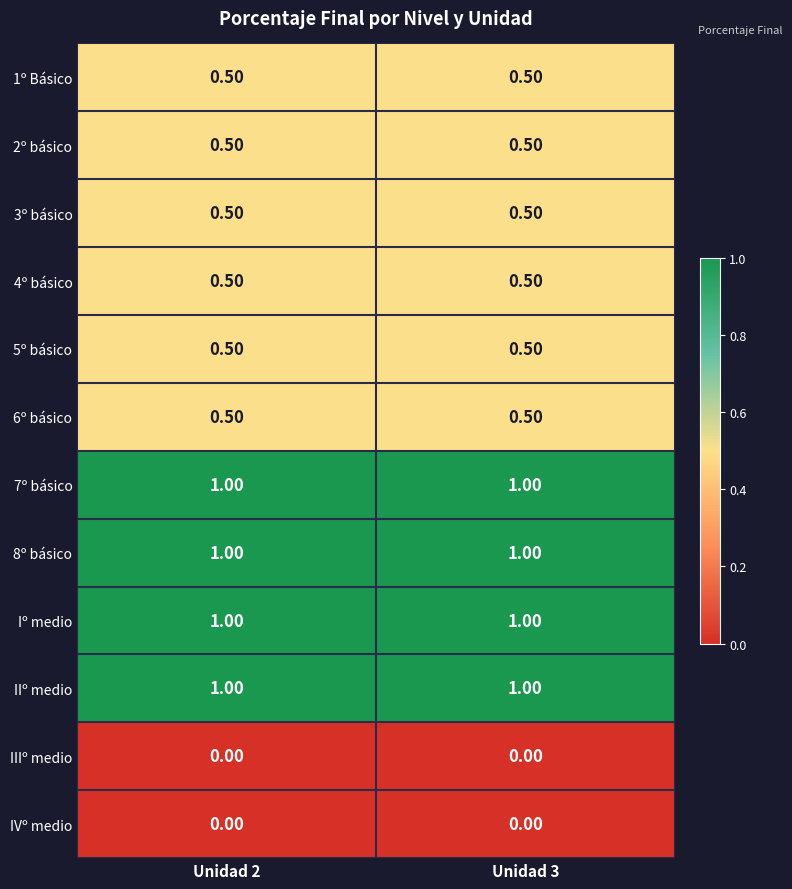

What is the total value across all series at Unidad 3?

7.0